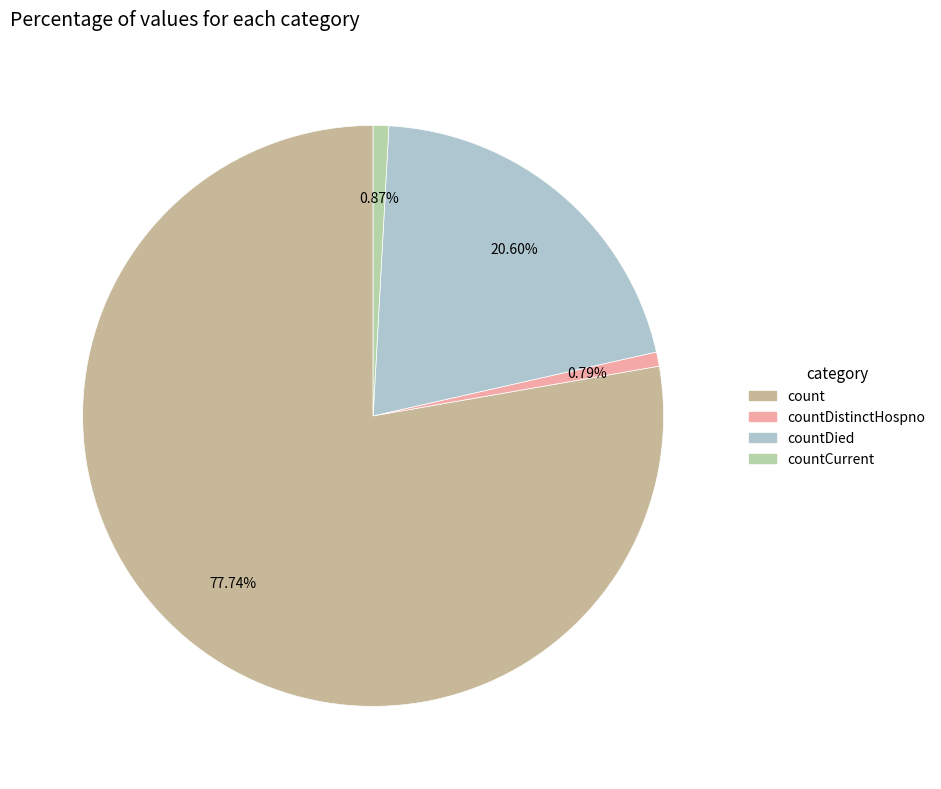

How many segments does this pie chart have?

4